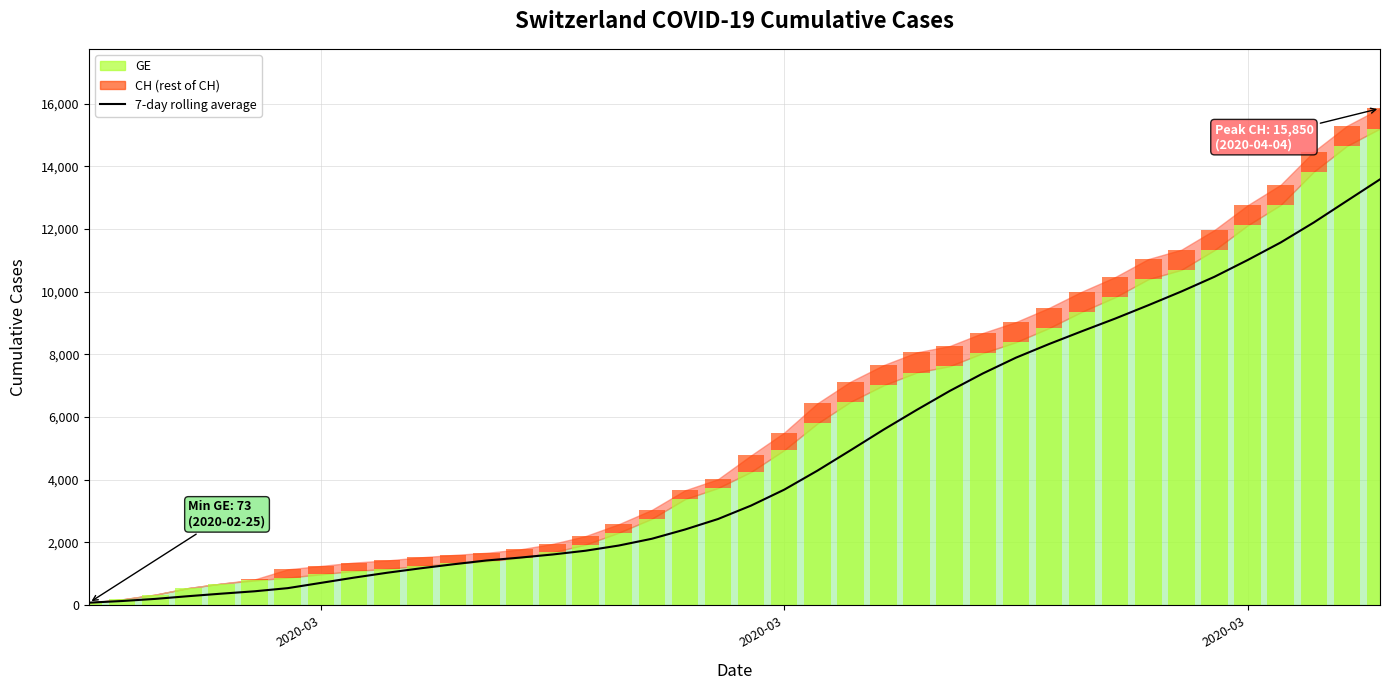

Reading right to left, list all the values displayed in this chart.

13585.6	12898.6	12209.0	11570.7	11009.0	10476.4	10006.4	9567.1	9141.4	8739.6	8328.1	7892.9	7388.7	6830.7	6223.4	5594.4	4934.3	4284.6	3679.6	3172.1	2742.9	2407.1	2112.4	1896.1	1730.9	1610.0	1509.4	1419.0	1297.6	1167.1	1027.3	871.4	703.6	536.1	436.0	360.4	280.0	193.3	125.5	73.0